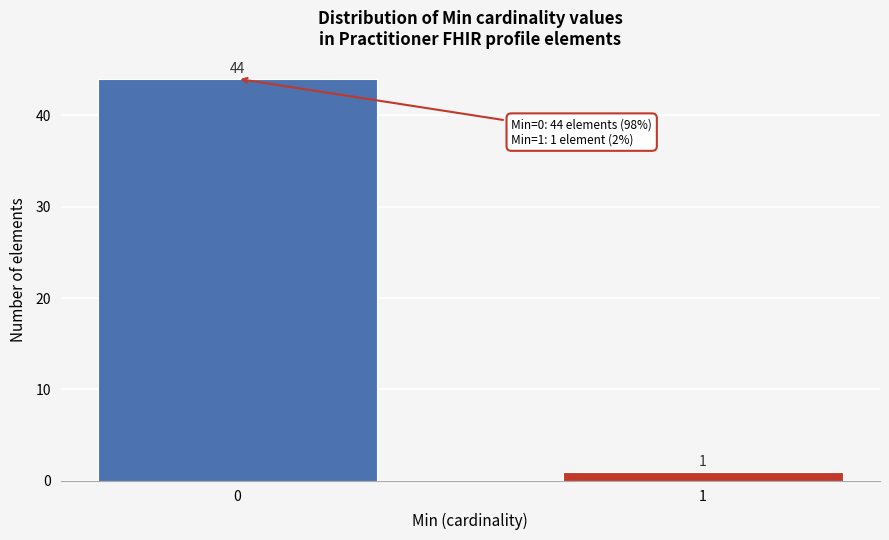

Reading left to right, transcribe all the data shown in this chart.

44	1